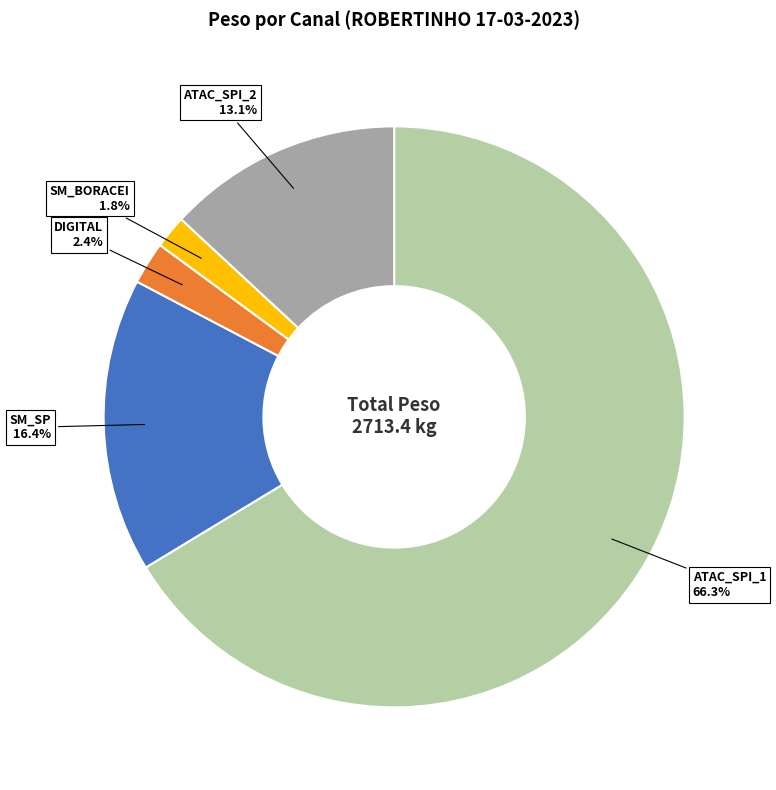

How many segments does this pie chart have?

5